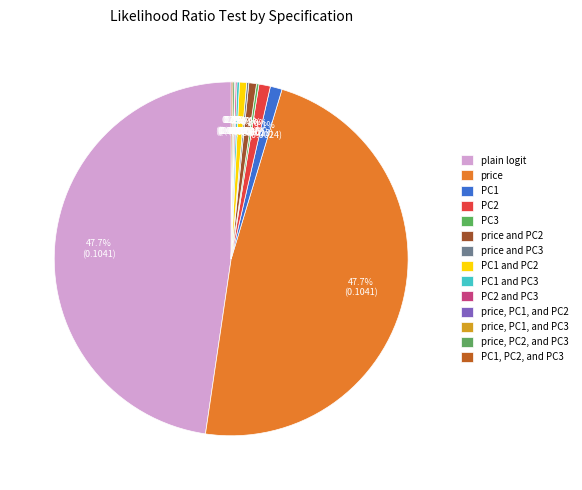

Is the sum of price and PC3 and PC2 greater than half?

No